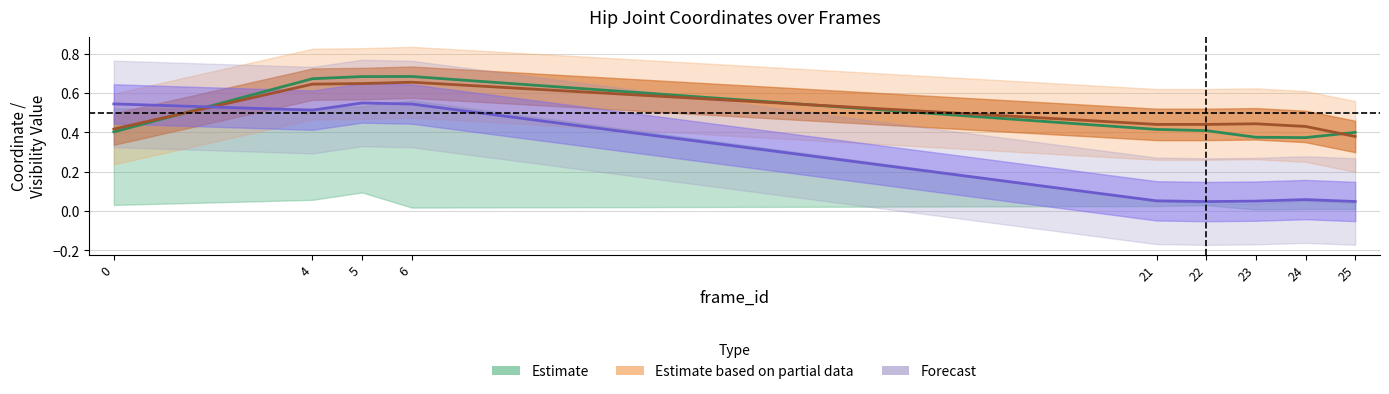

Is it true that right_hip_x equals 0.7 at 6?

True